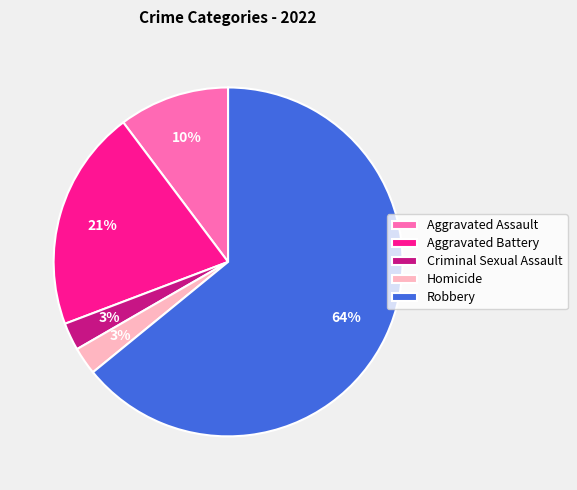

How many segments does this pie chart have?

5